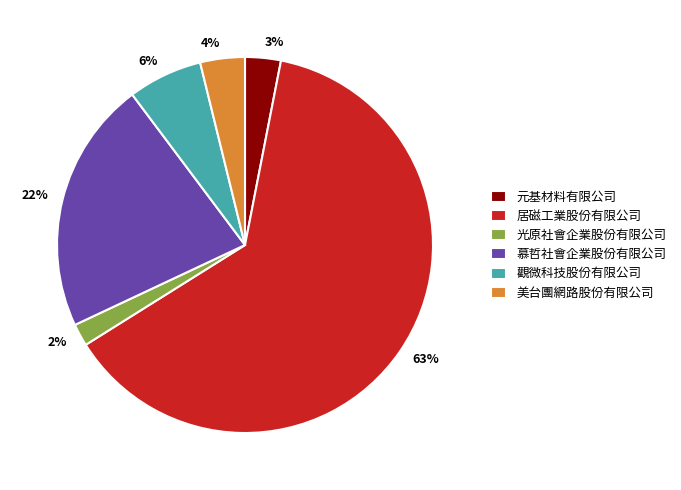

What is the largest slice in the pie chart?

居磁工業股份有限公司